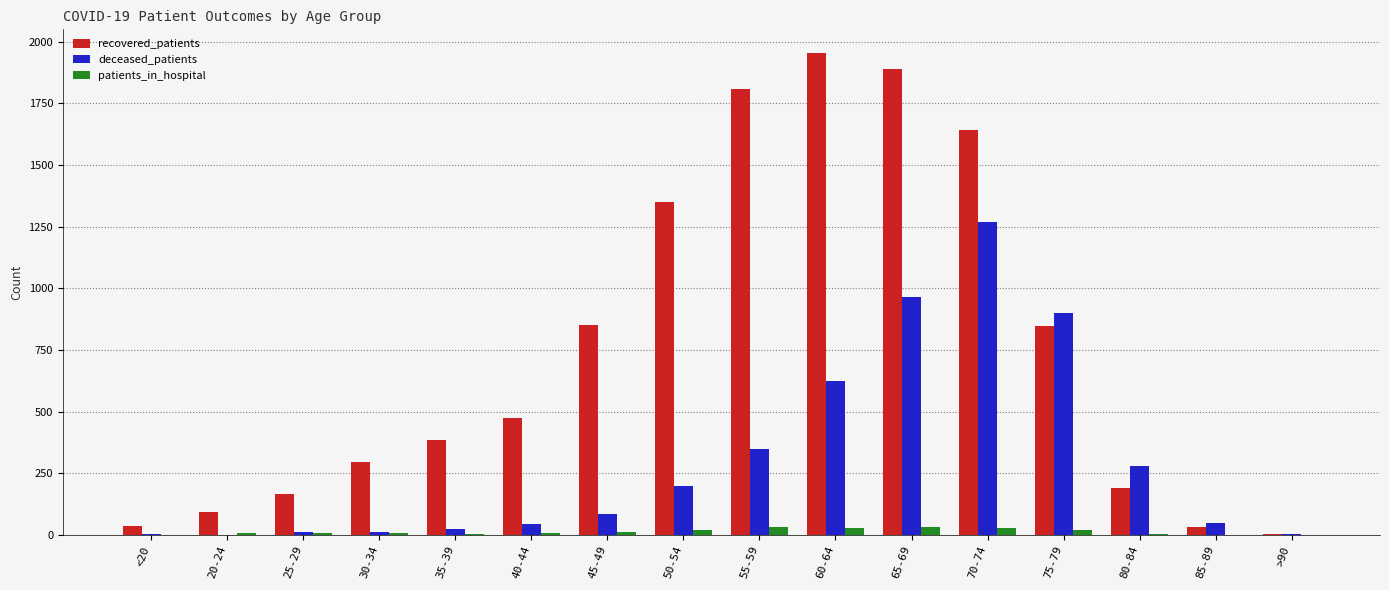

Which series has the largest total across all categories?

recovered_patients